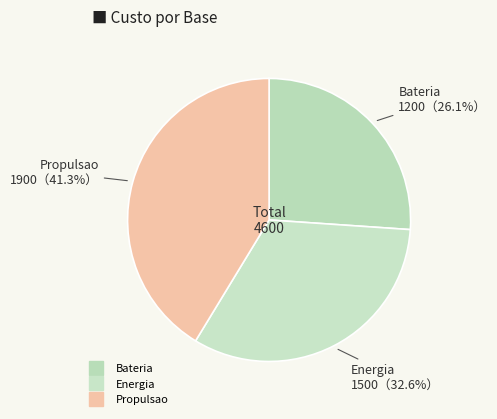

Which slice is the smallest?

Bateria 1